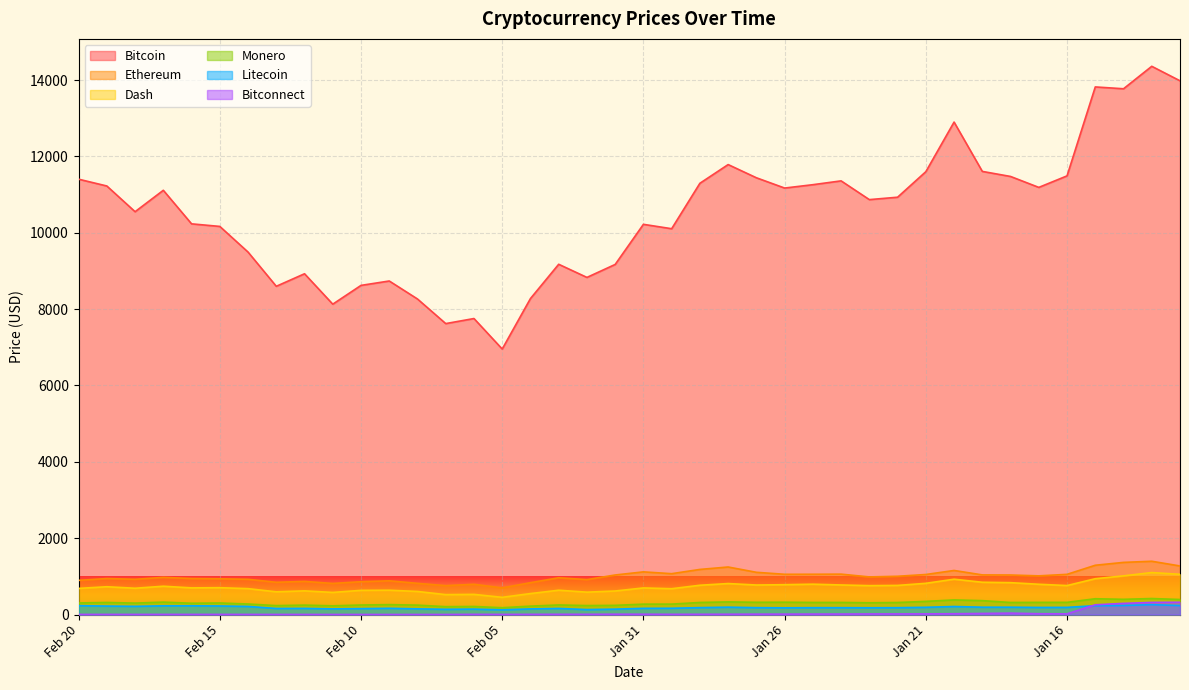

What are all the series names shown in the legend?

Bitcoin, Ethereum, Dash, Monero, Litecoin, Bitconnect